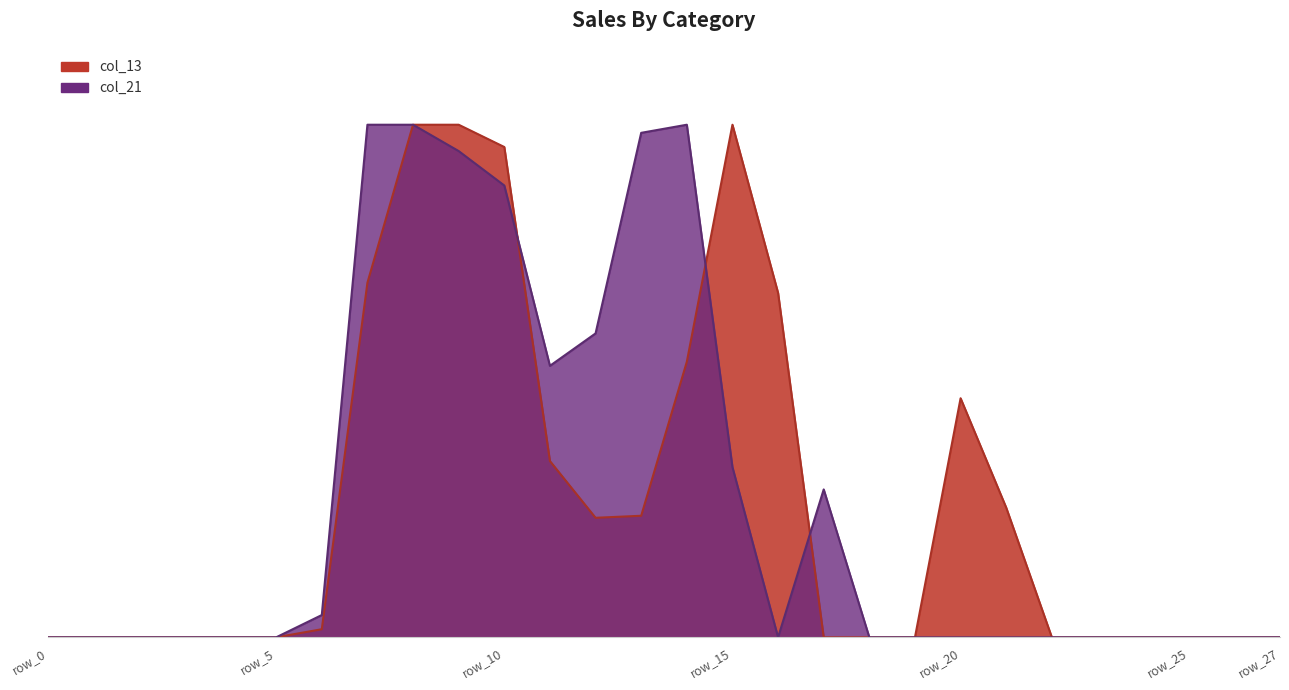

Is it true that col_21 equals 342 at row_10?

False